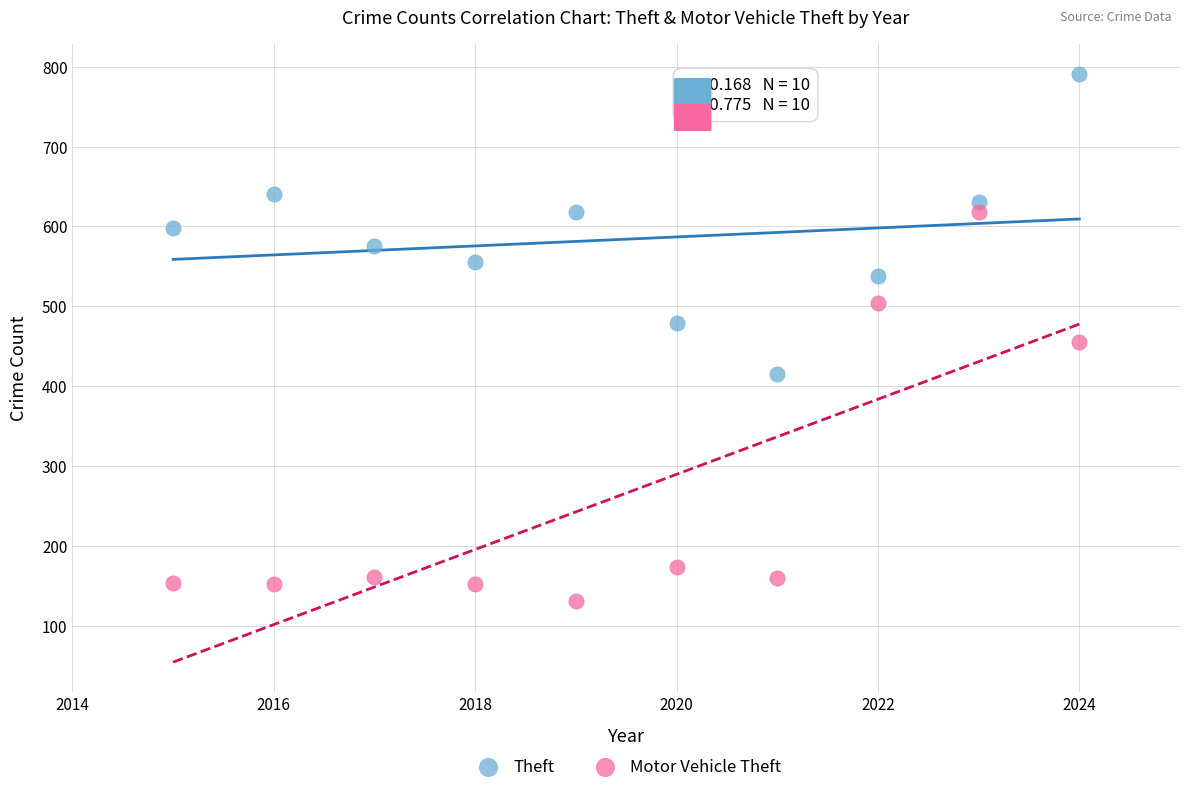

Which series reaches the maximum Y coordinate?

Theft